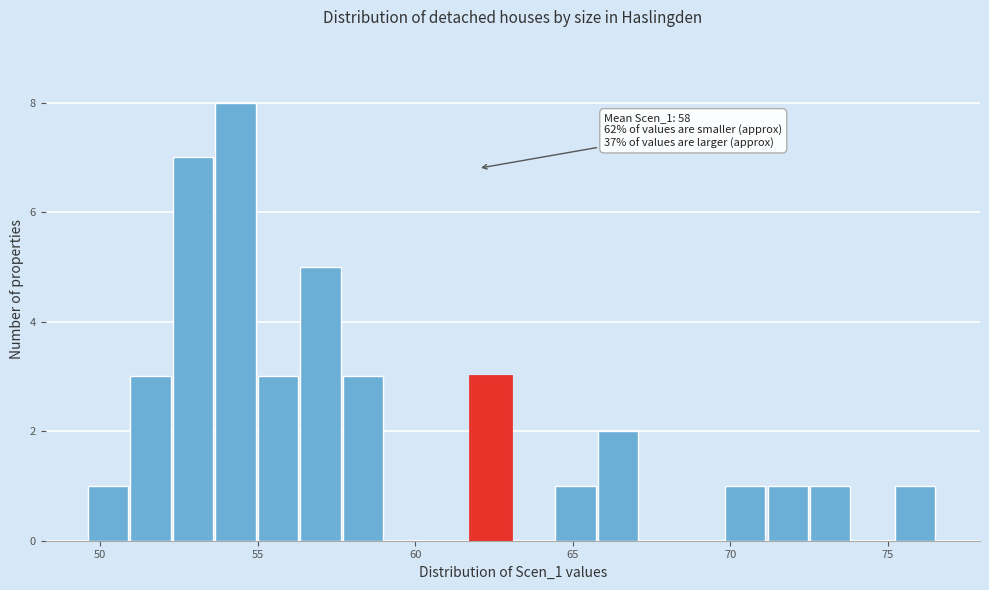

Read against the x-axis, roughly where is the centre of the tallest bar?

54.5